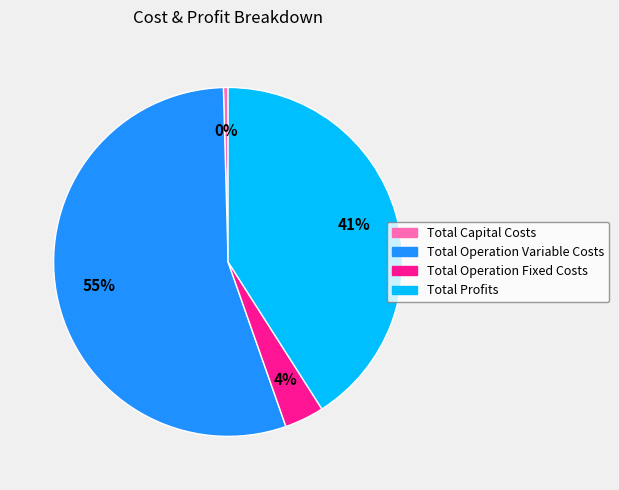

Which has a higher value, Total Operation Variable Costs or Total Capital Costs?

Total Operation Variable Costs